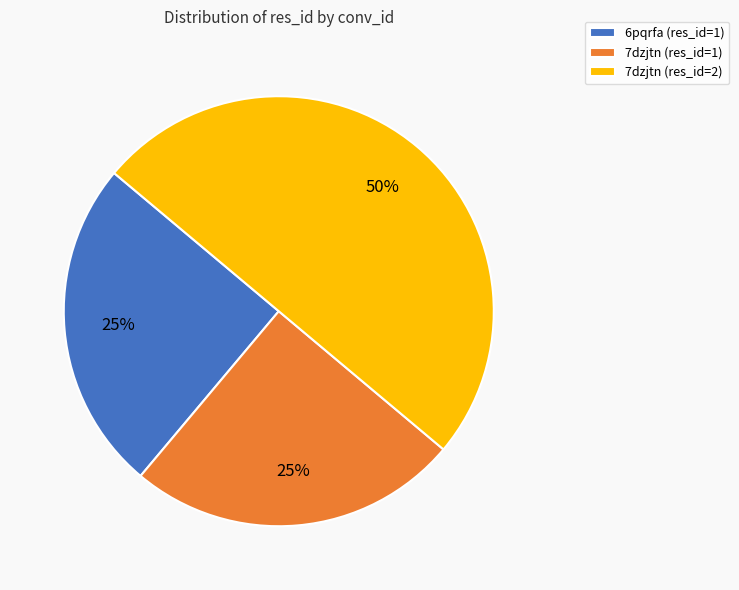

Does 7dzjtn (res_id=1) represent more than half of the total?

No